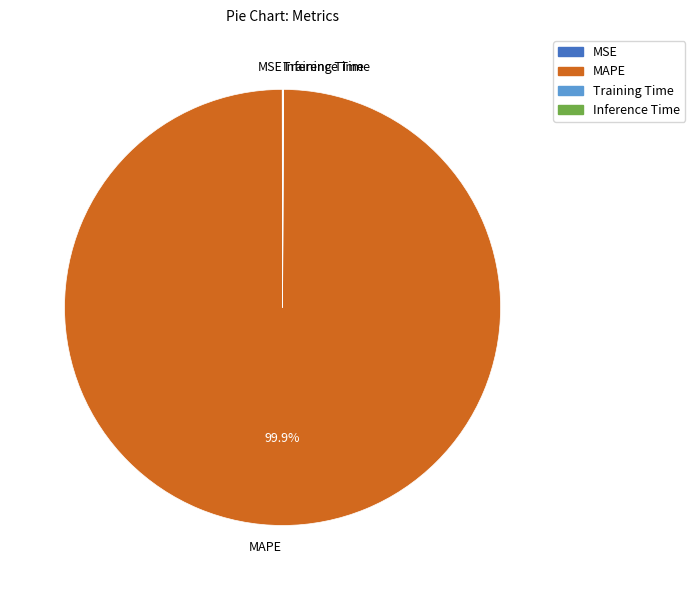

Is there any slice that represents more than half of the pie?

Yes